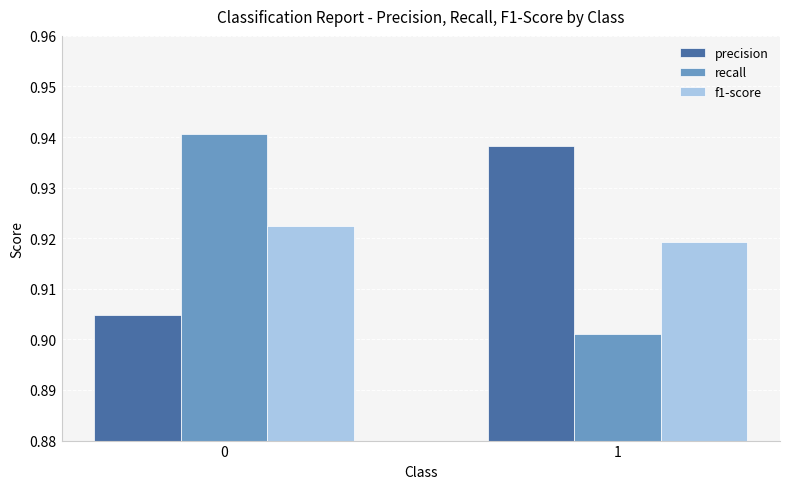

The recall series shows 1.3 at 1. True or false?

False